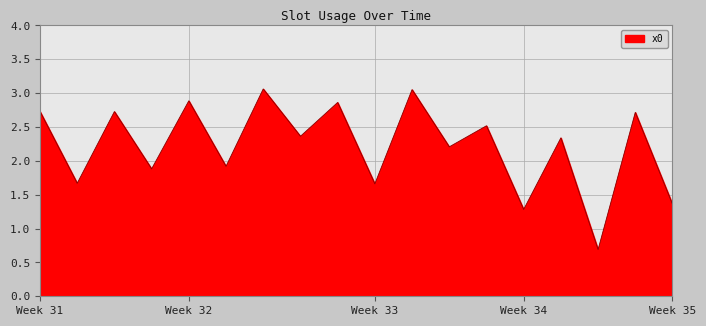

What is the difference between the maximum and minimum values?

2.4